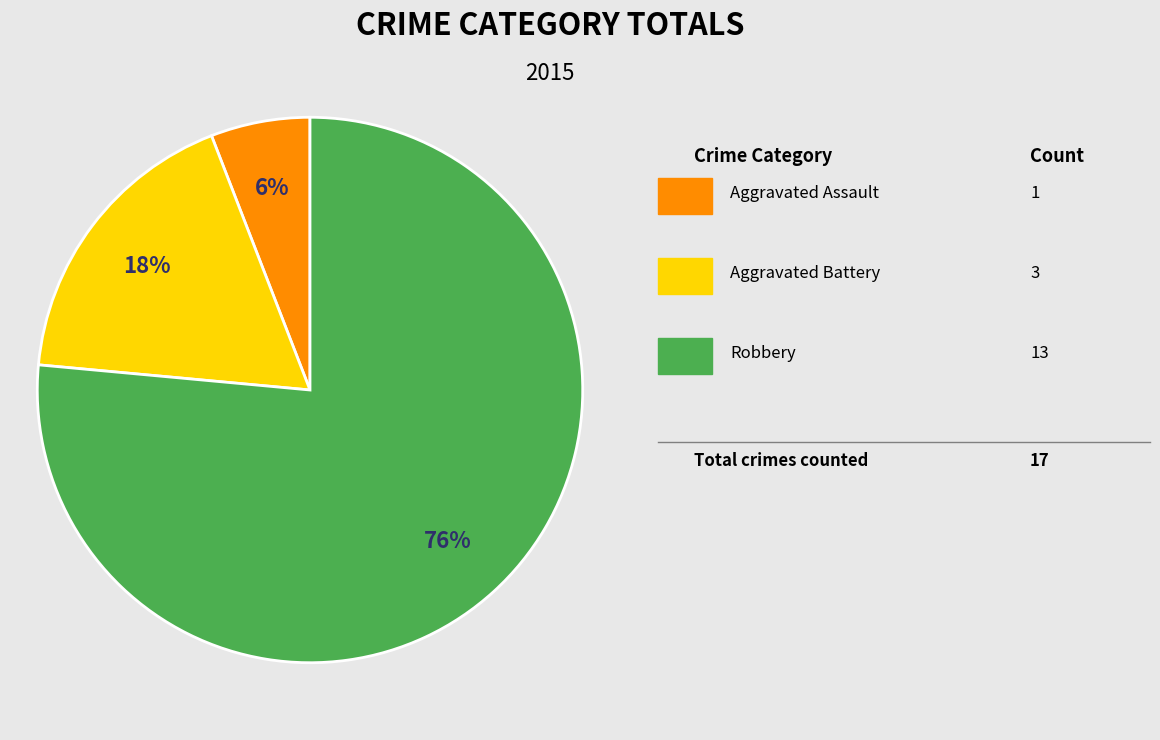

To the nearest percent, what is the average slice percentage?

33%